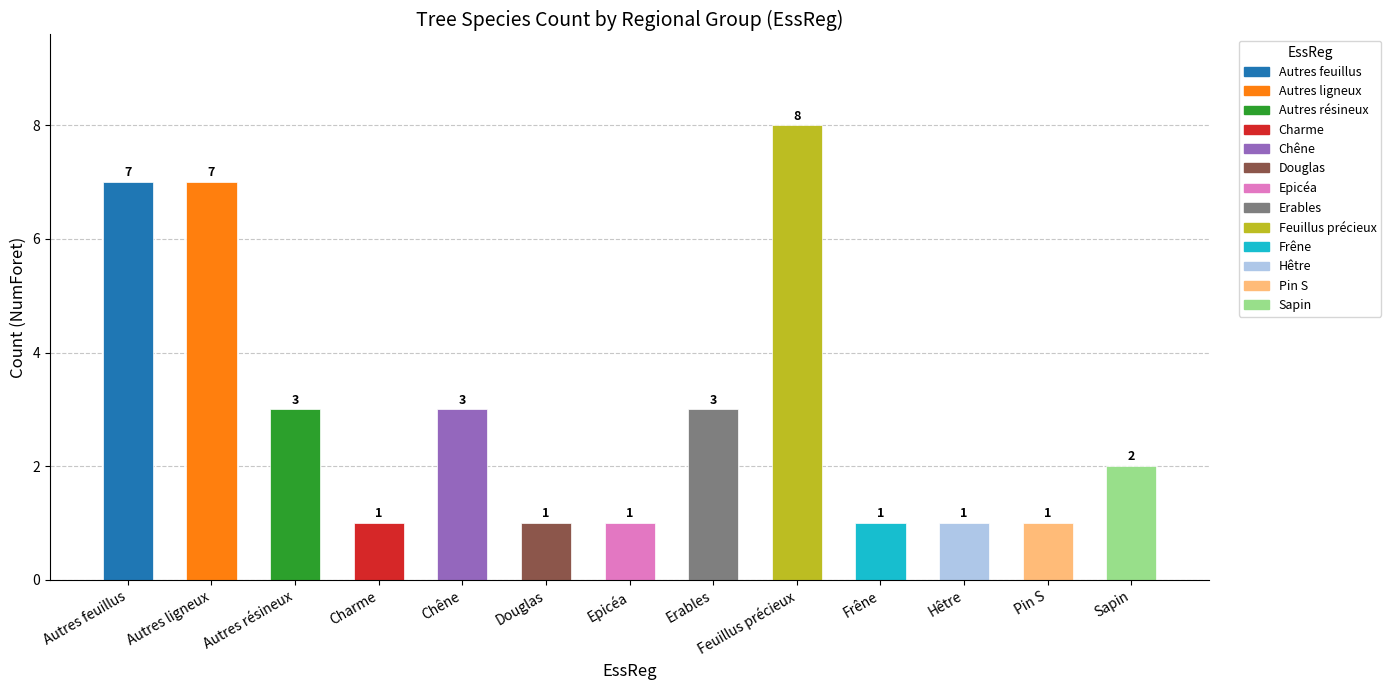

Does the chart contain any negative values?

No